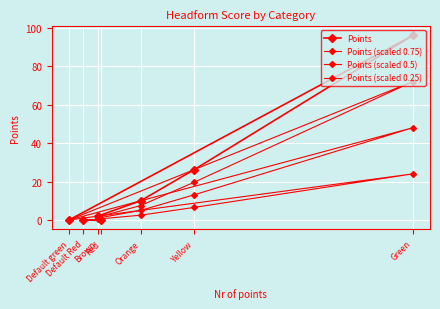

At how many categories does at least one series exceed 30?

1